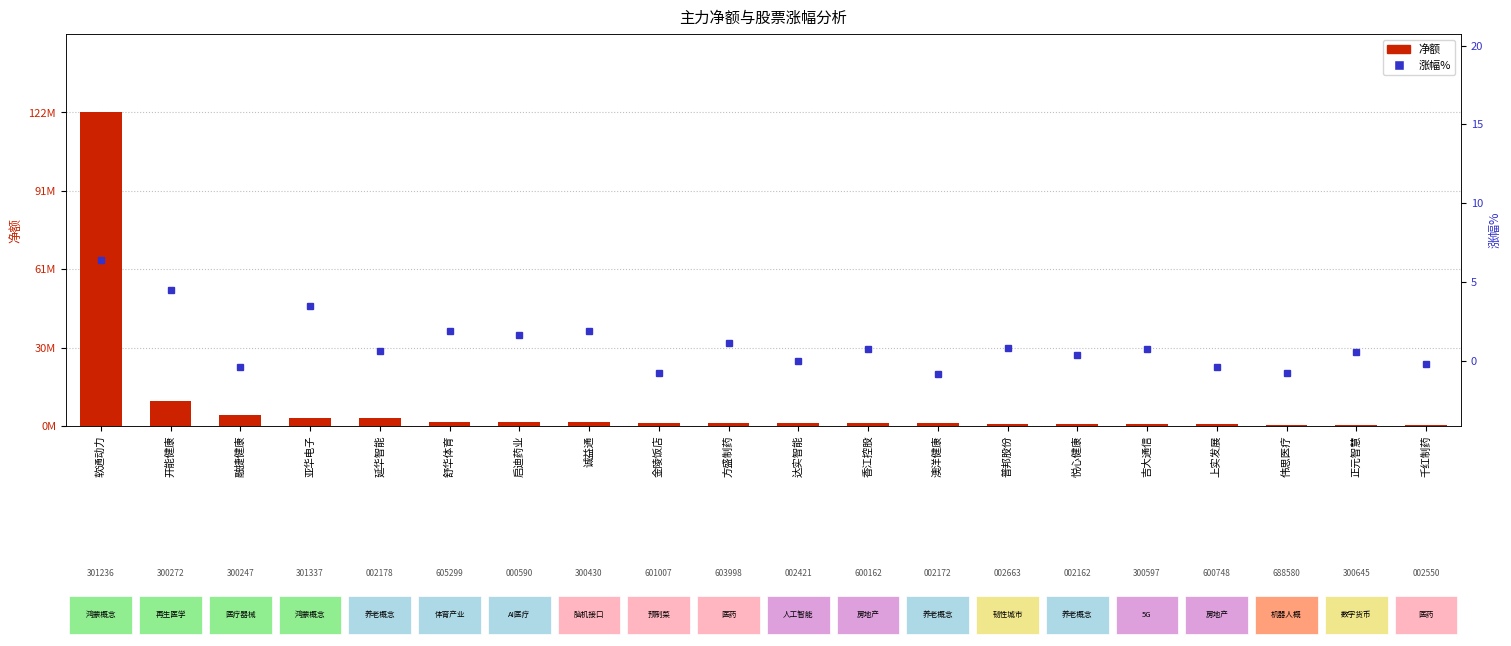

How many data points does each series have?

20